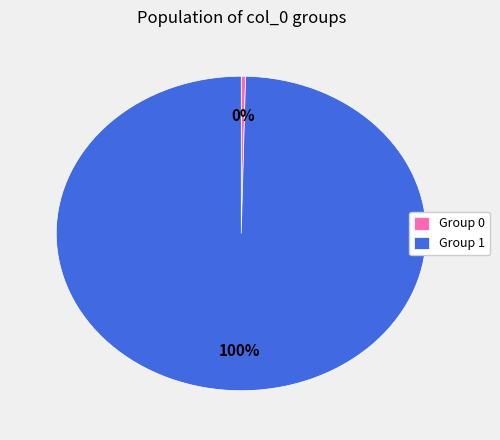

Which slice is the largest?

Group 1